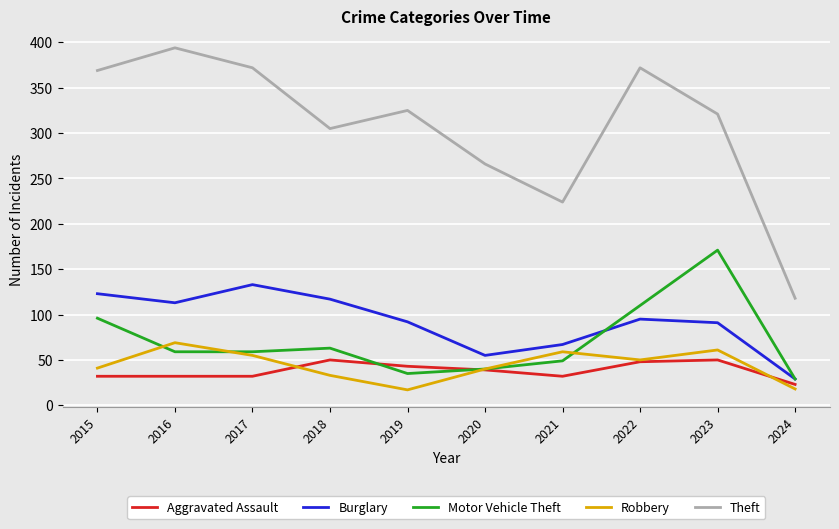

What value does the Robbery series have at 2022?

50